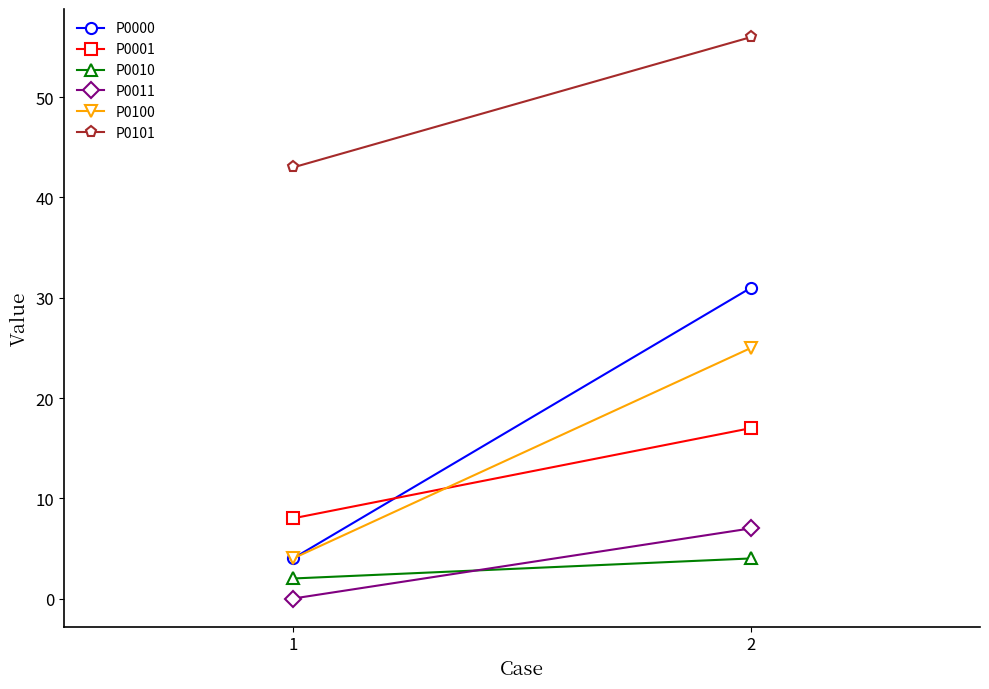

What is the difference between the P0010 values at 1 and 2?

2